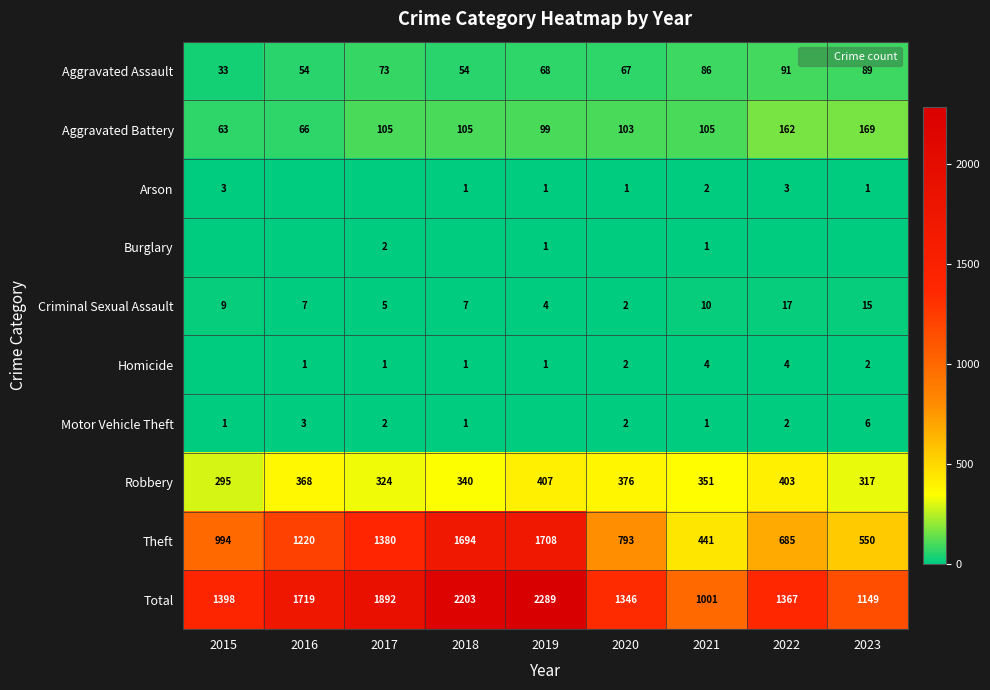

Rank the series by their maximum value, from highest to lowest.

Total, Theft, Robbery, Aggravated Battery, Aggravated Assault, Criminal Sexual Assault, Motor Vehicle Theft, Homicide, Arson, Burglary